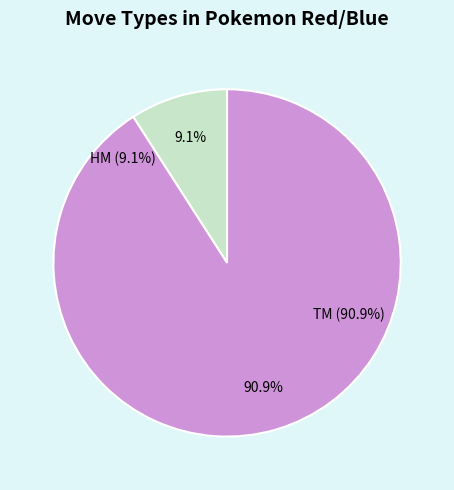

To the nearest percent, what portion does HM represent?

9%